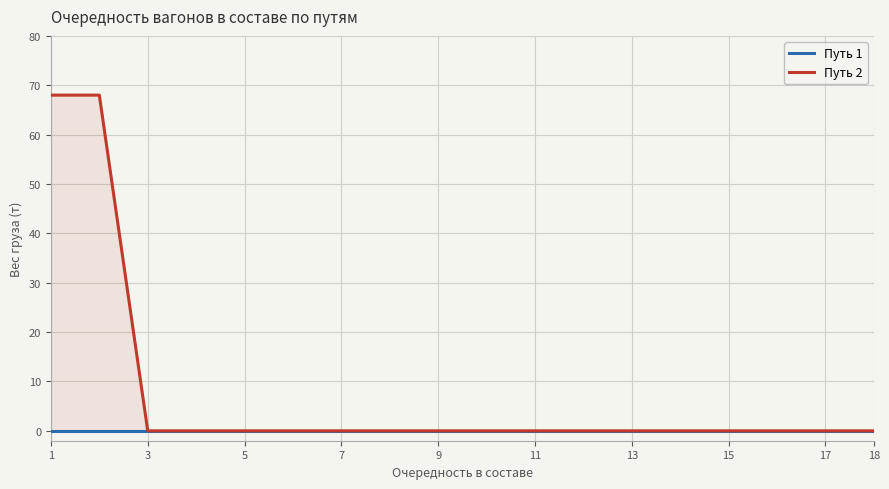

Which category has the highest value across all series?

1